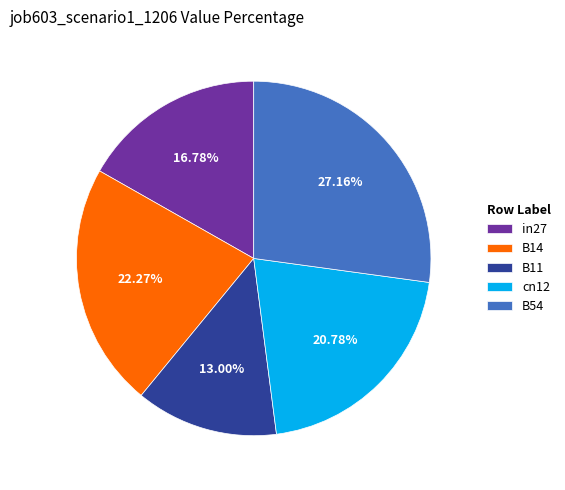

Which slice is the largest?

B54